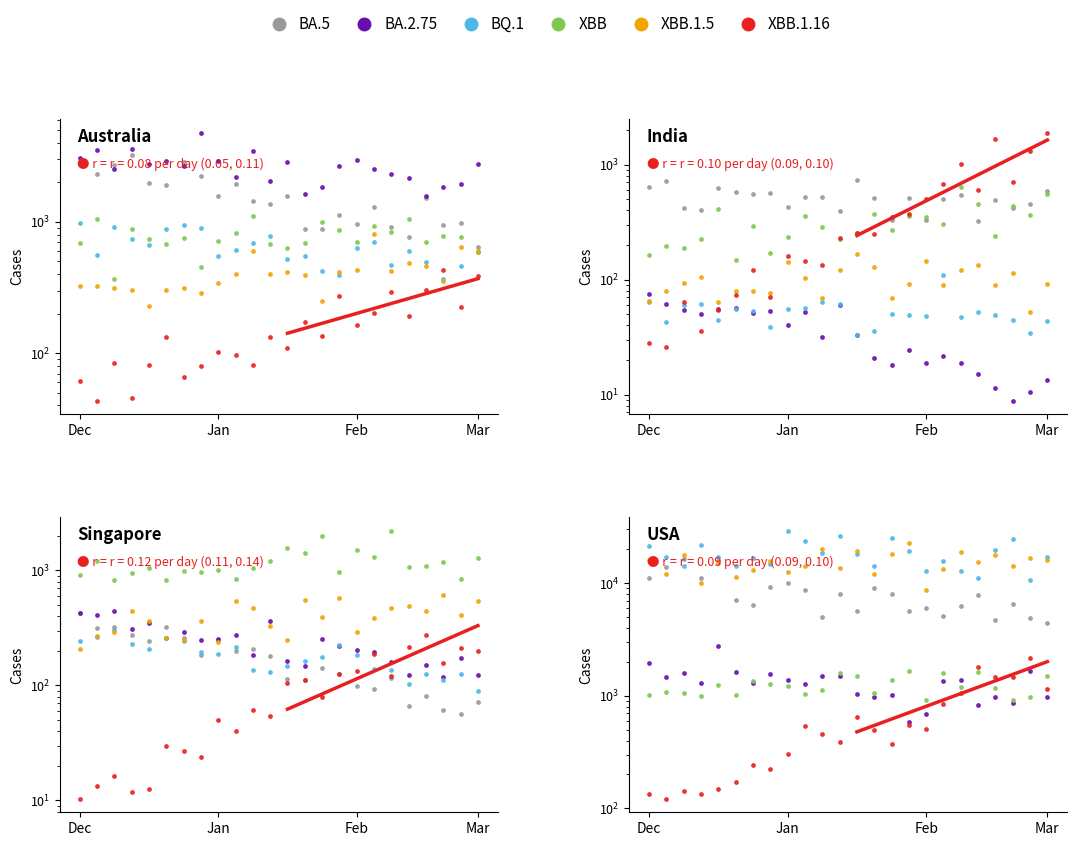

Which series has the largest Y range (max minus min)?

BQ.1